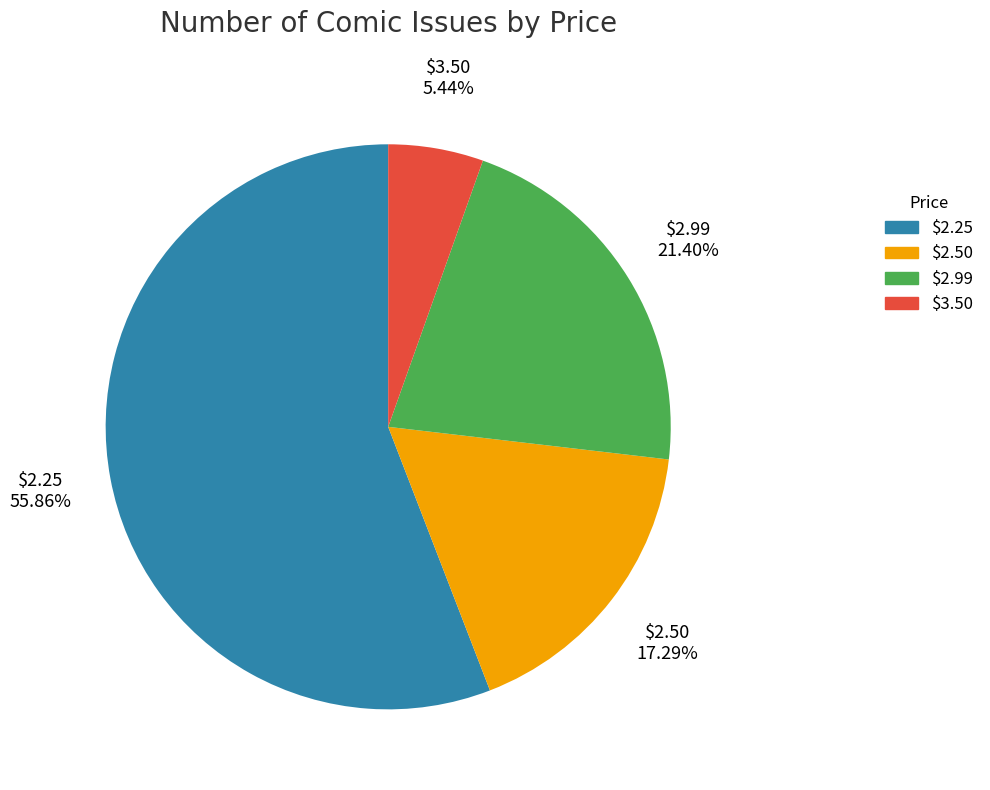

To the nearest percent, what is the difference between the largest and smallest slice percentages?

50%